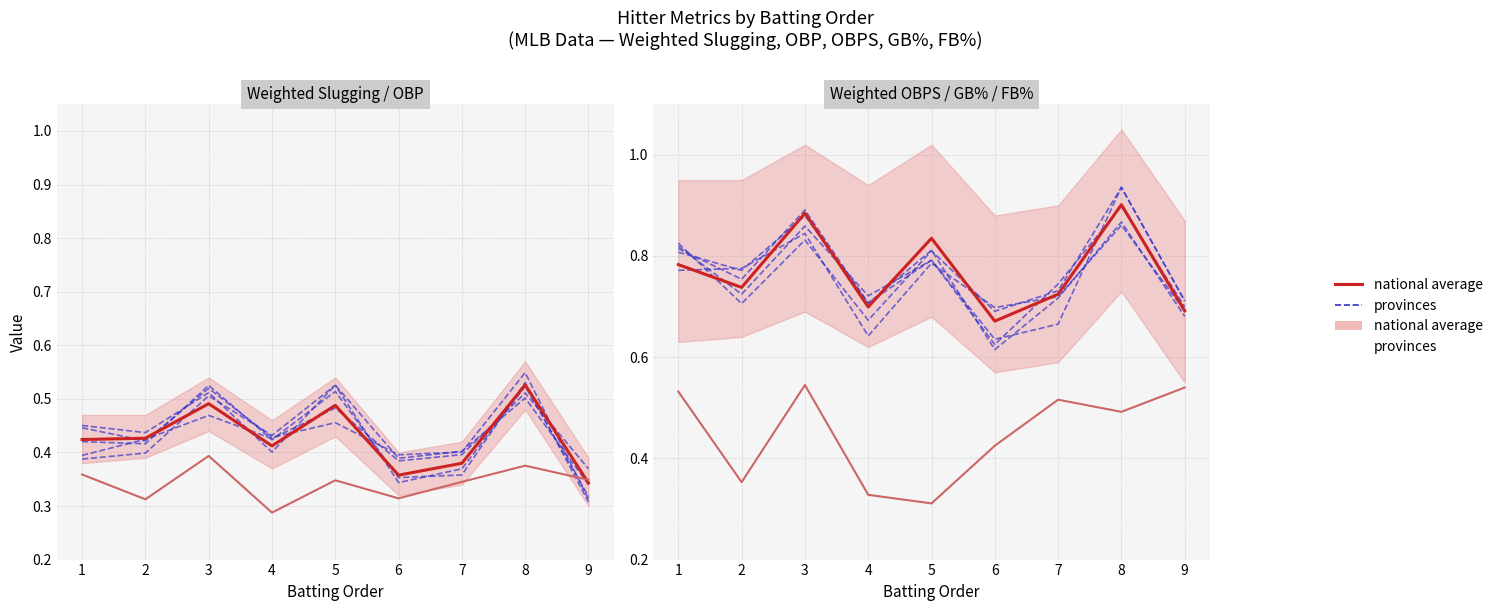

What is the sum of the provinces values at 2 and 7?

1.4